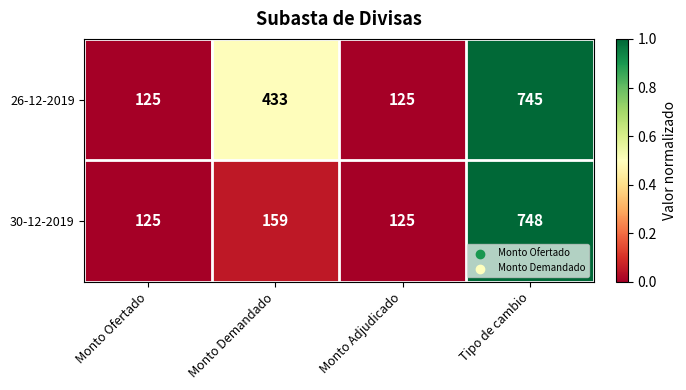

Rank the series by their average value, from lowest to highest.

30-12-2019, 26-12-2019